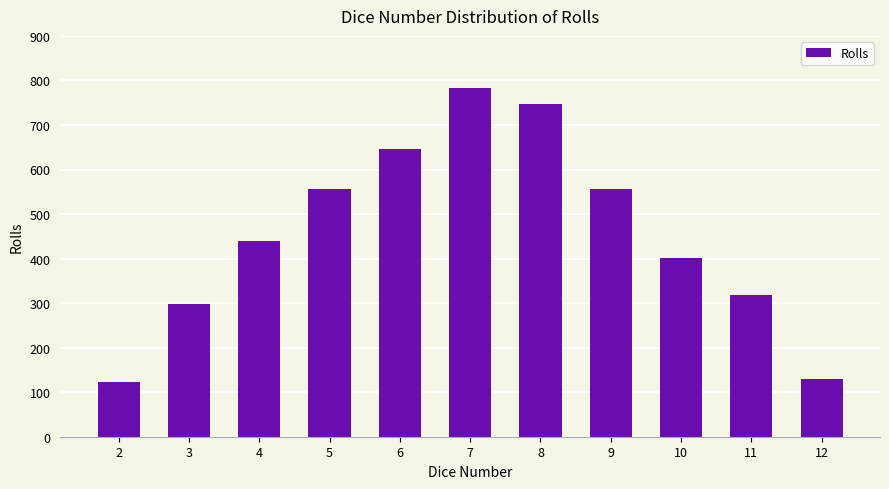

Reading right to left, transcribe all the data shown in this chart.

130	319	402	556	747	782	646	556	440	299	123